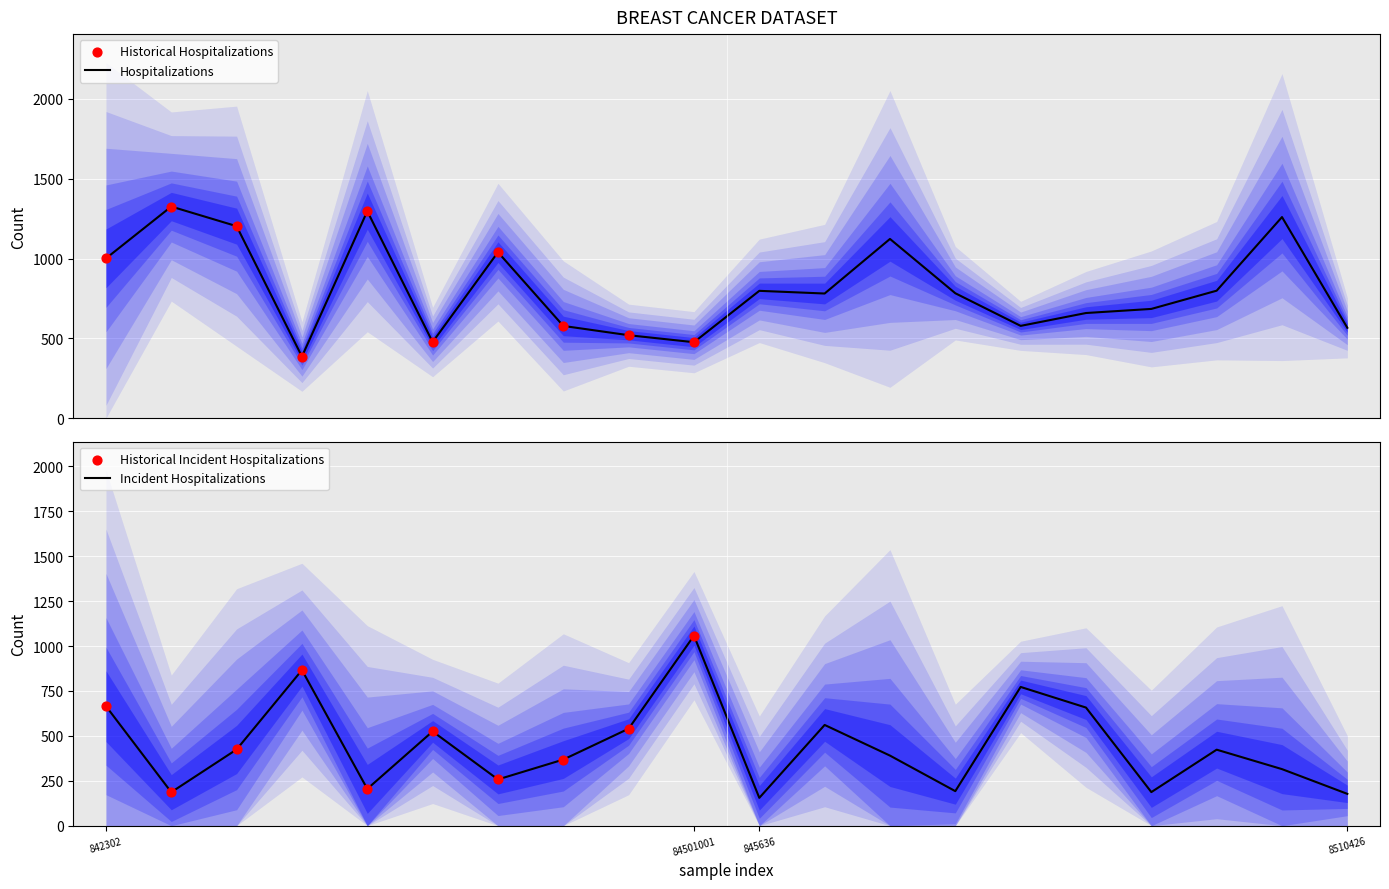

What is the maximum value for Hospitalizations?

1326.0